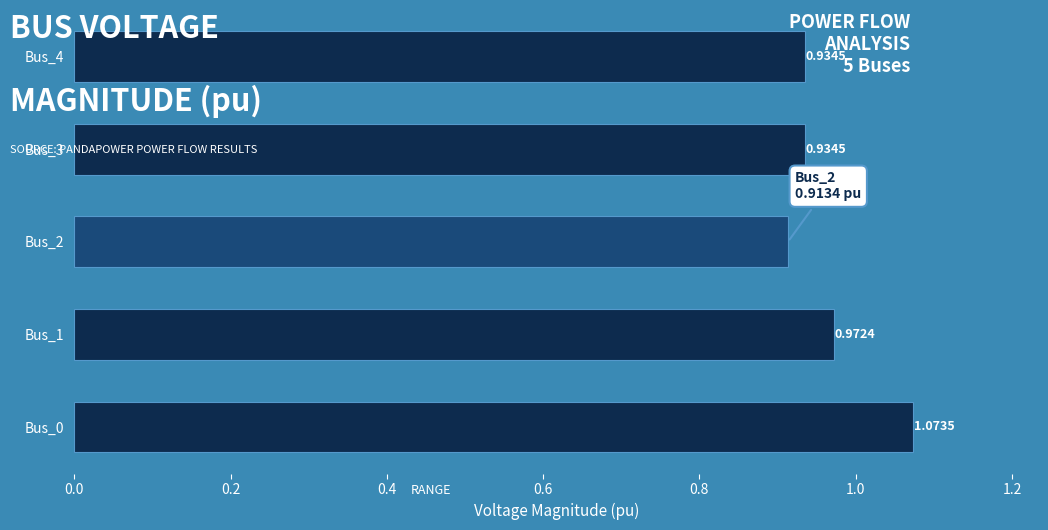

Between Bus_1 and Bus_3, which is larger?

Bus_1